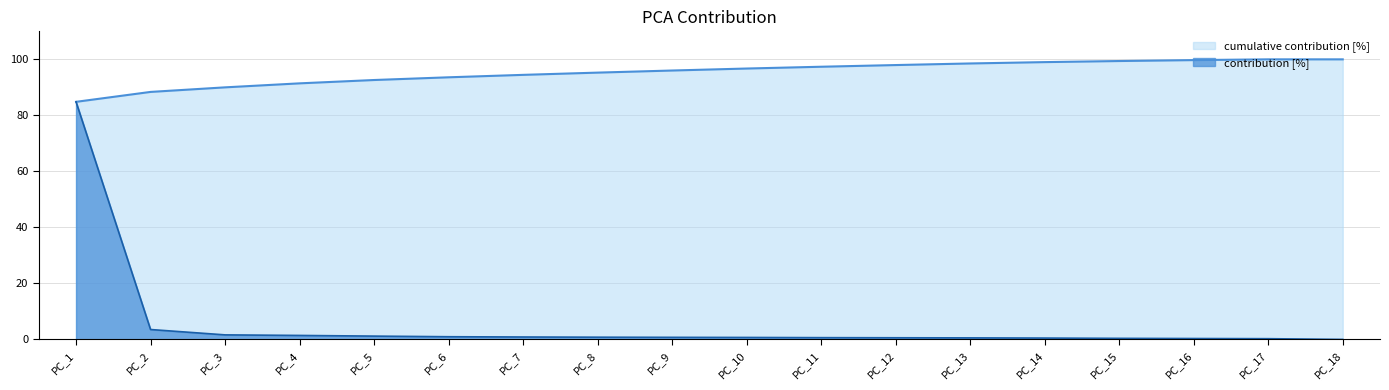

Does the chart display data point markers on the line(s)?

No